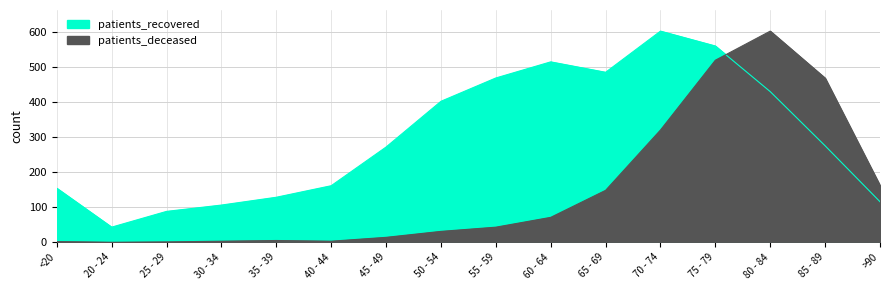

True or false: patients_deceased and patients_recovered cross at least once.

True